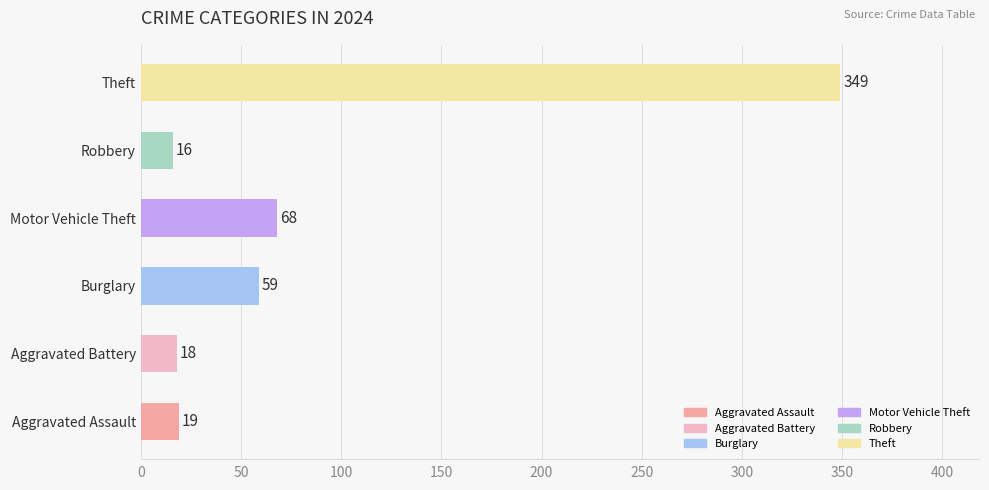

Where is the data nearest to the value 182?

Motor Vehicle Theft